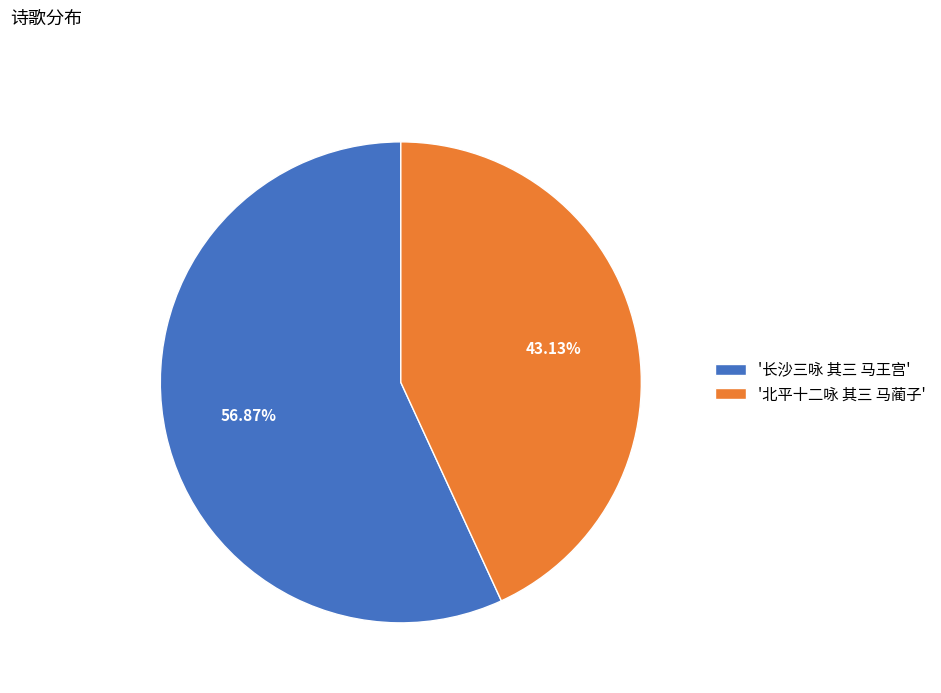

To the nearest percent, what is the average slice percentage?

50%